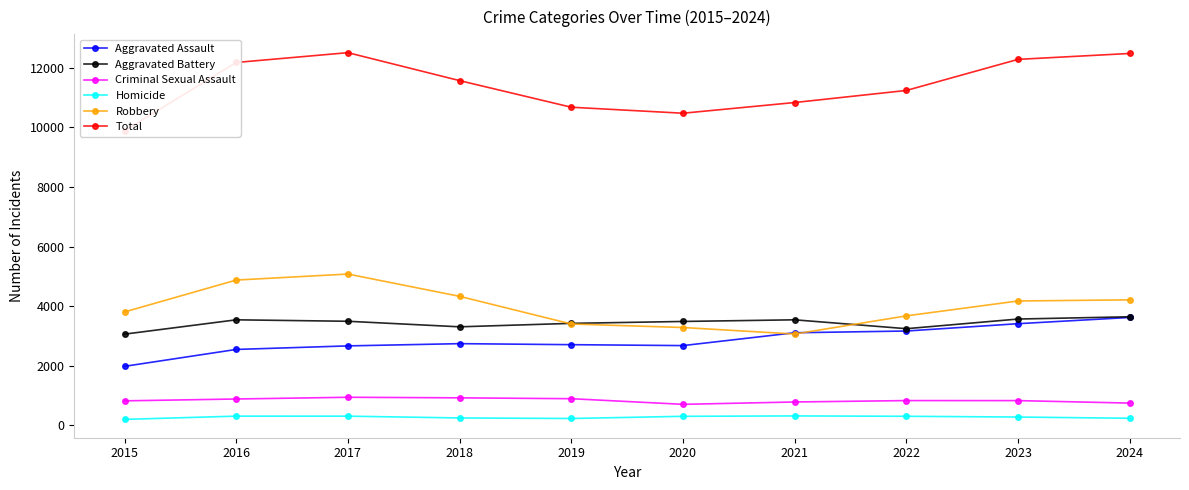

What is the average value of the Aggravated Assault series?

2867